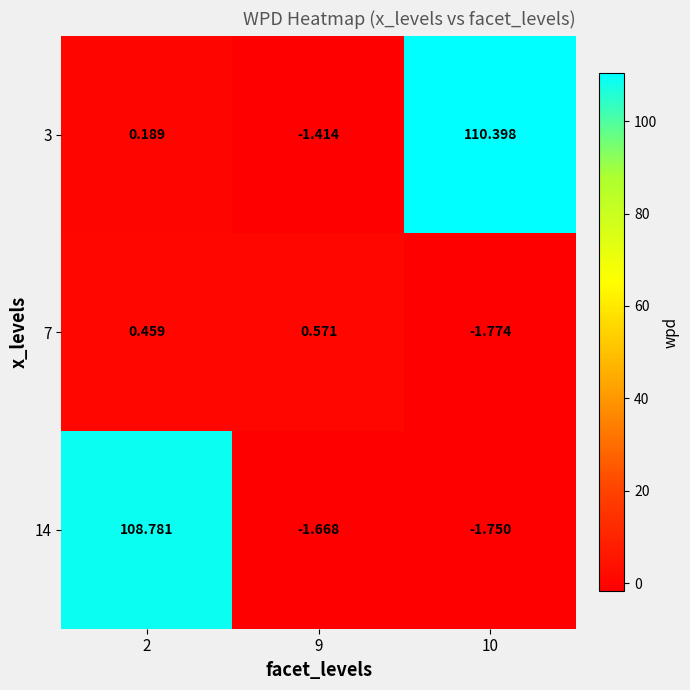

Rank the series by their maximum value, from highest to lowest.

3, 14, 7